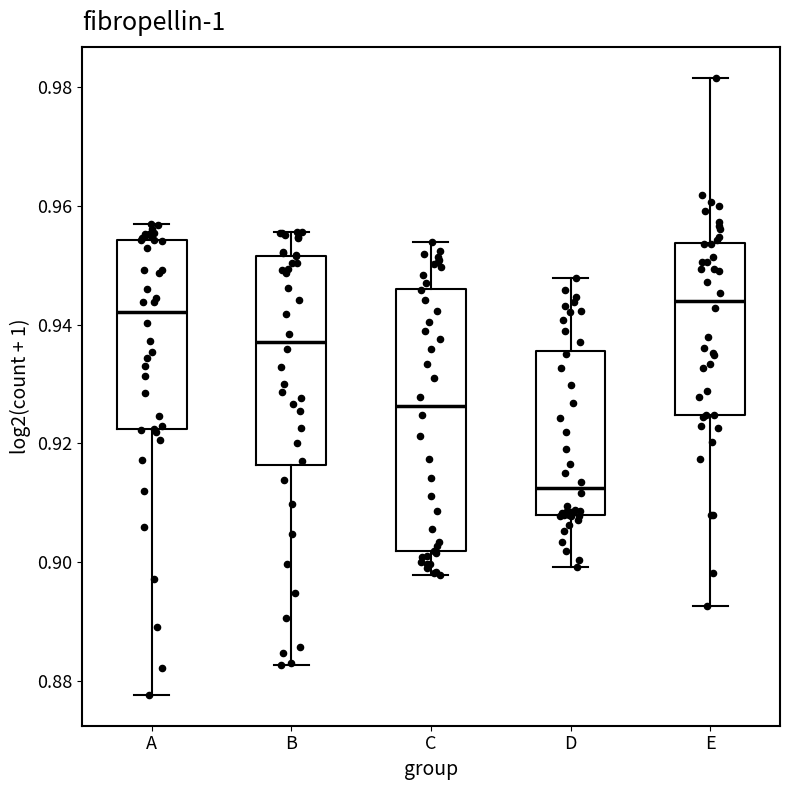

Reading left to right, transcribe this box plot: for each box, give where its median line is, the range the box spans, and where its two whiskers end, as read against the y-axis. The values are not printed on the chart, so give them approximately, as read against the axis.

A: median 0.942, box 0.922 to 0.954, whiskers 0.878 to 0.958
B: median 0.938, box 0.916 to 0.952, whiskers 0.882 to 0.956
C: median 0.926, box 0.902 to 0.946, whiskers 0.898 to 0.954
D: median 0.912, box 0.908 to 0.936, whiskers 0.900 to 0.948
E: median 0.944, box 0.924 to 0.954, whiskers 0.892 to 0.982